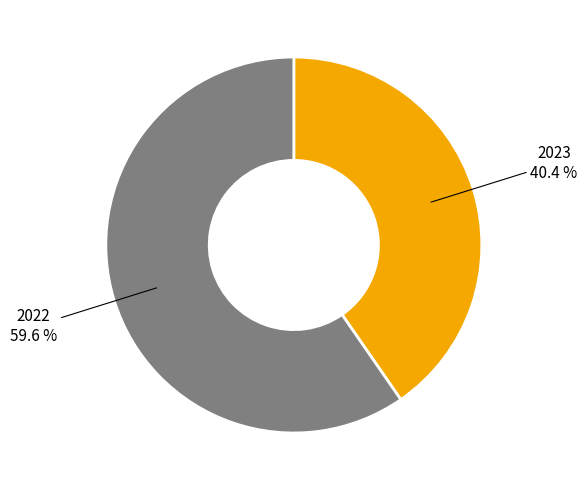

Is there a majority slice in this chart?

Yes